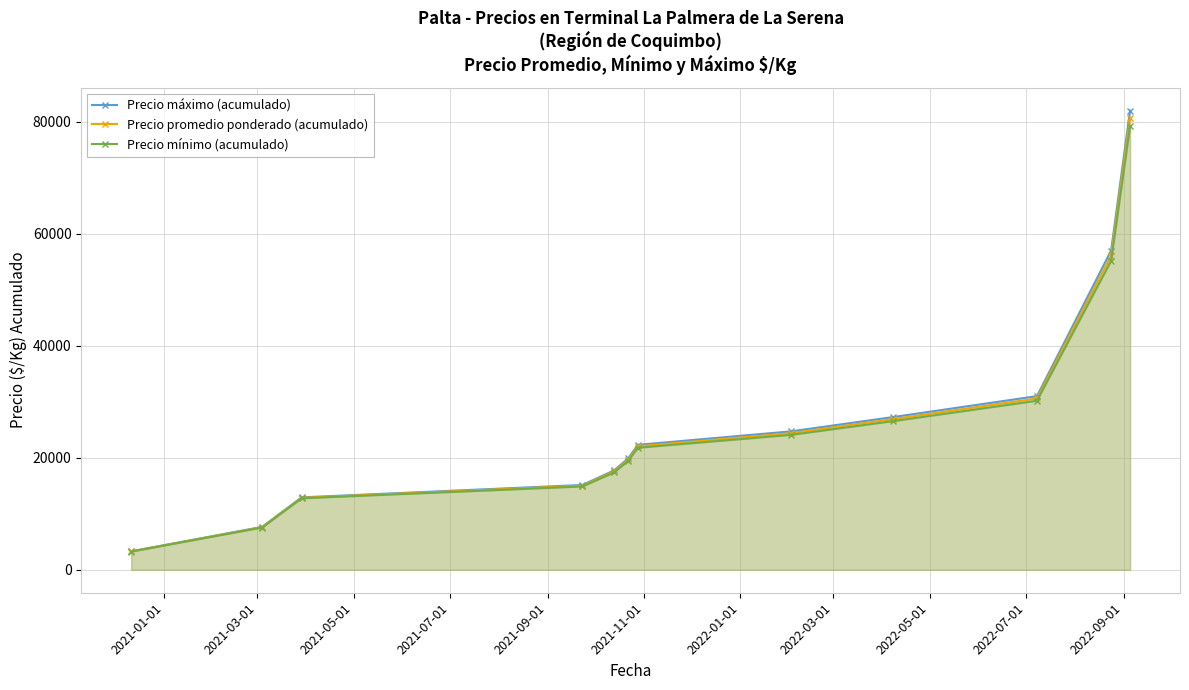

Which series has the widest spread of values?

Precio máximo (acumulado)